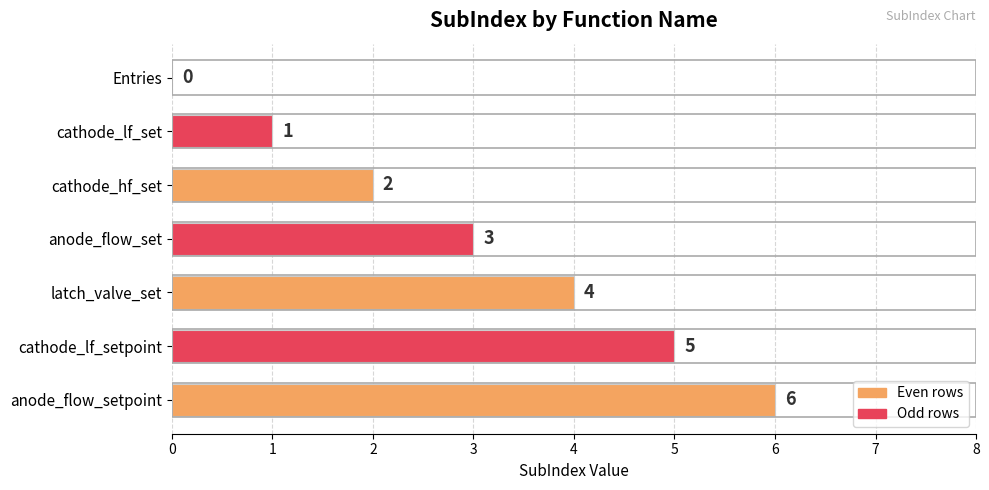

What is the greatest value displayed?

6